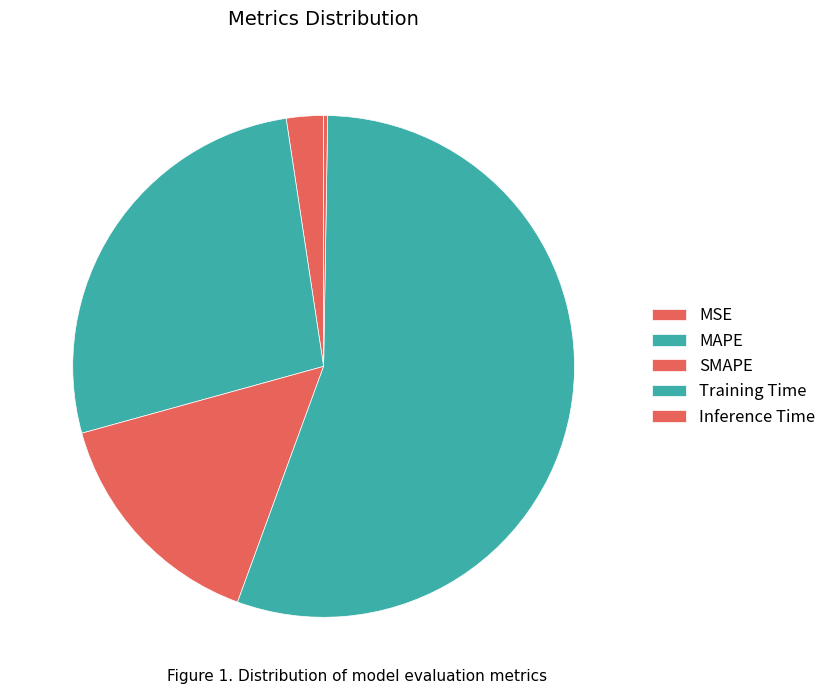

Count the number of slices in the pie.

5